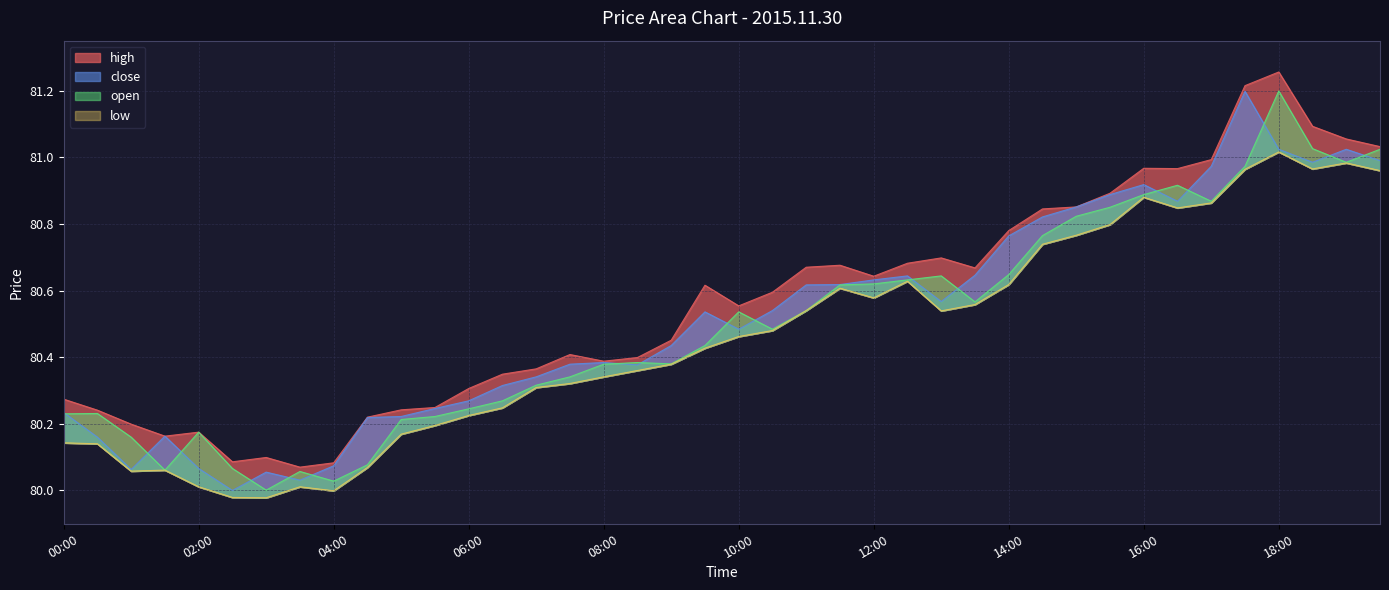

True or false: close and high intersect in this chart.

False